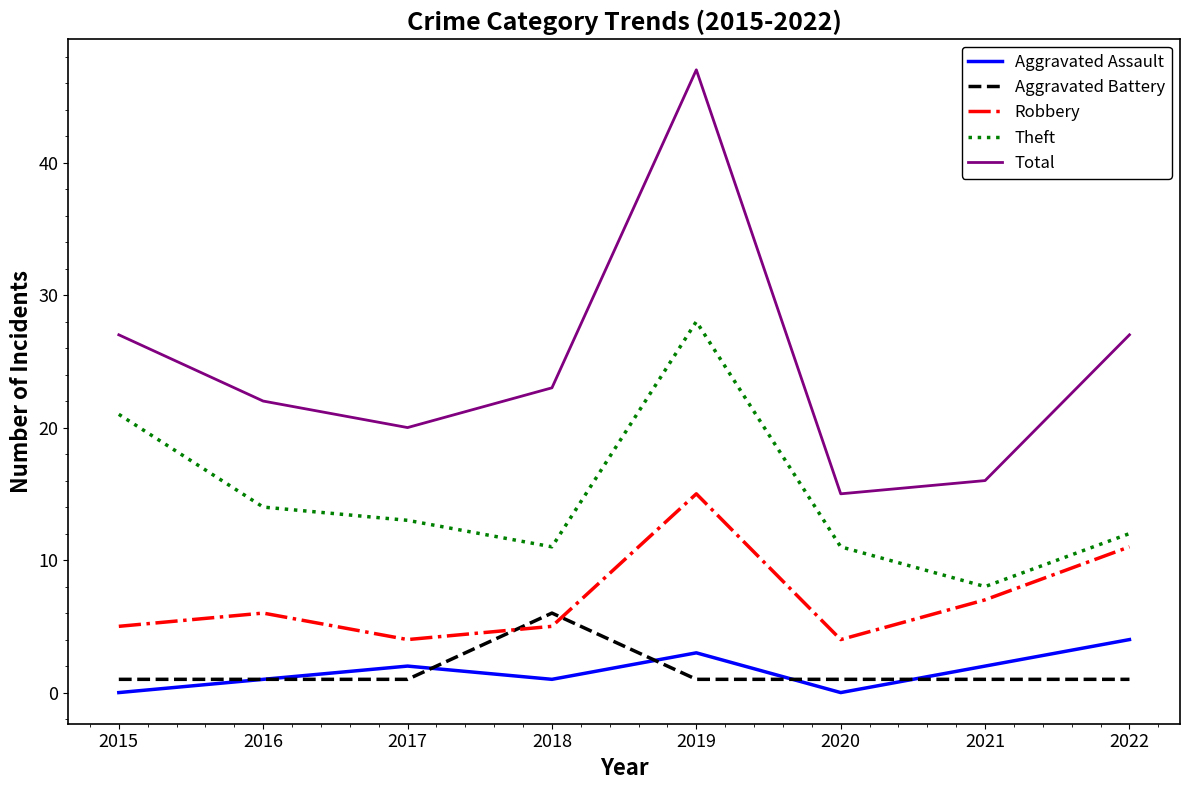

Which series has the largest total across all categories?

Total